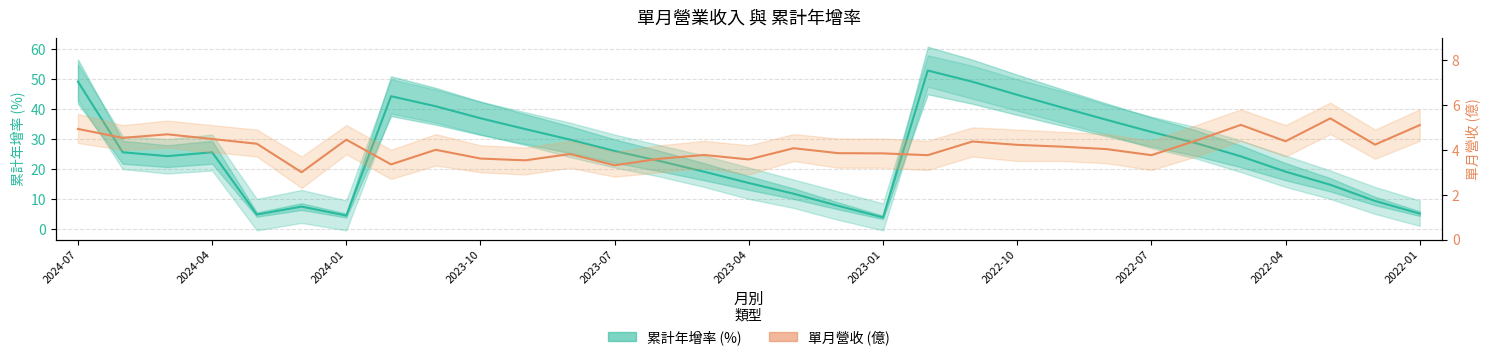

List the series in order of their peak value, highest first.

累計年增率(%), 單月營收(億)